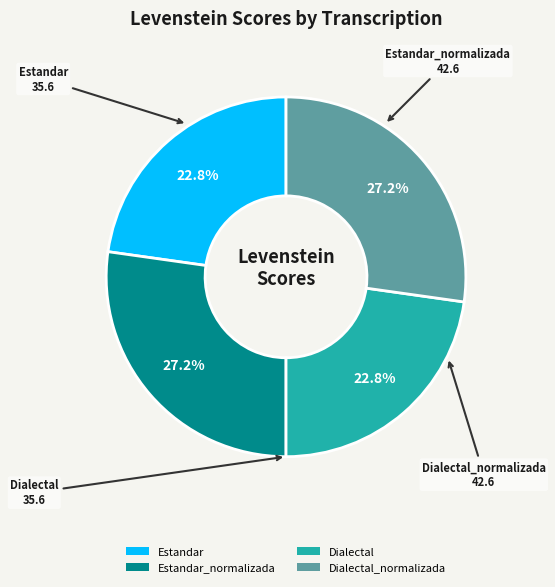

Approximately how many times larger is the value at Estandar_normalizada compared to Estandar?

1.2